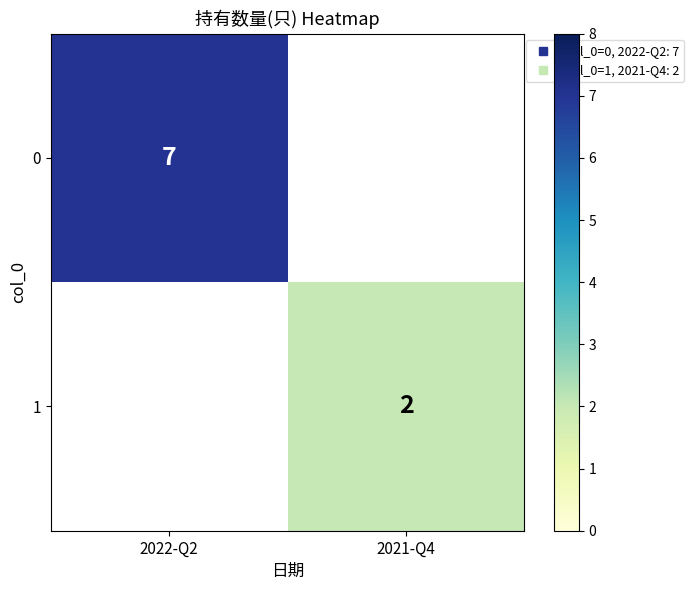

The value of 0 at 2022-Q2 is 11.6. True or false?

False